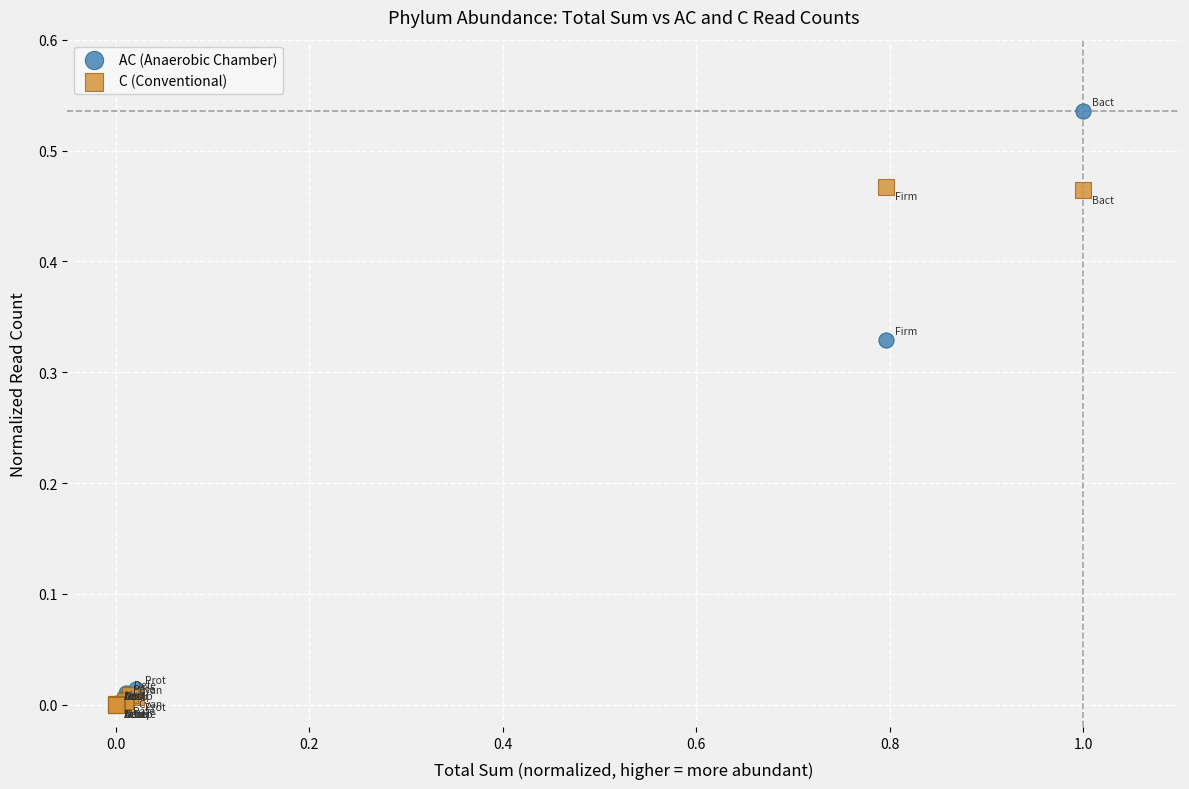

Which series reaches the maximum Y coordinate?

AC (Anaerobic Chamber)